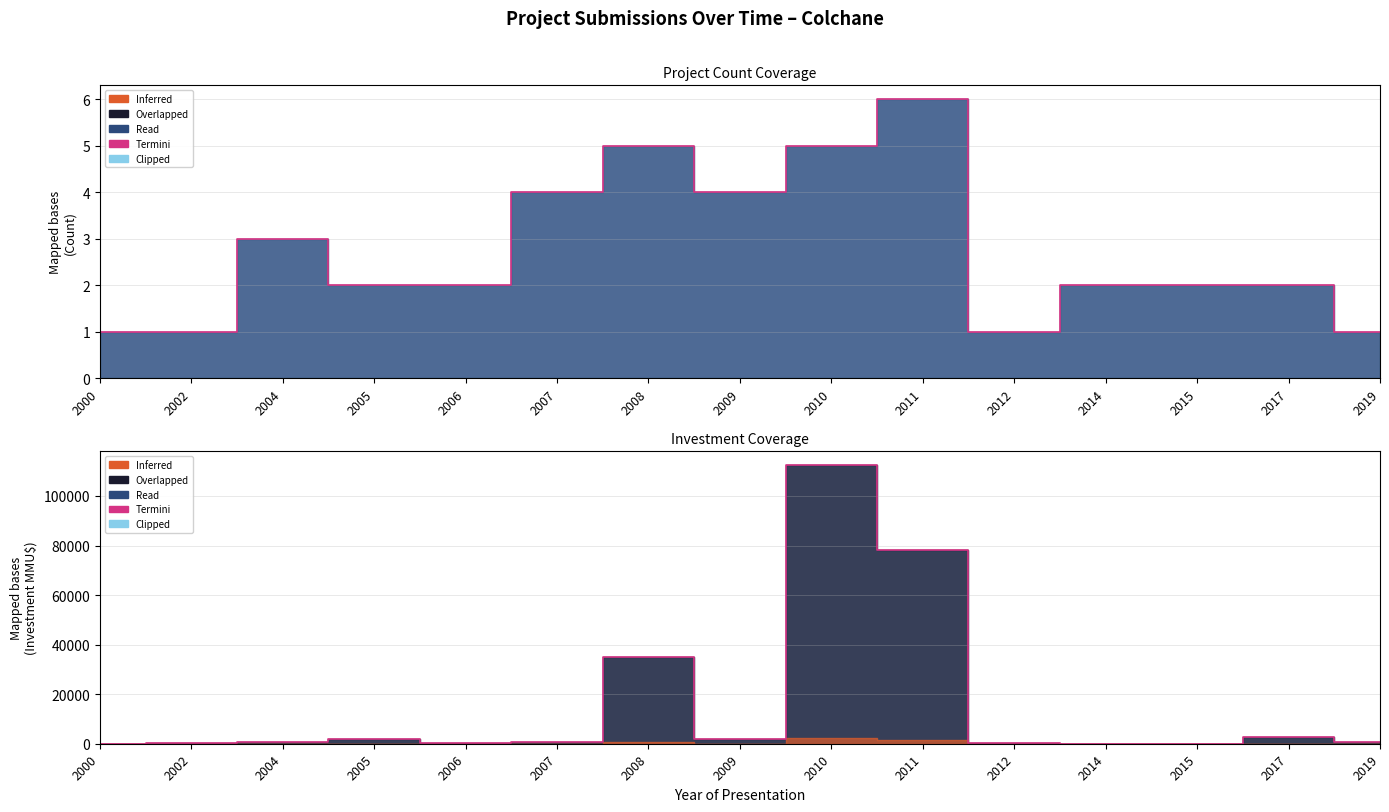

How many interior local peaks (higher than both neighbors) does the data have?

4